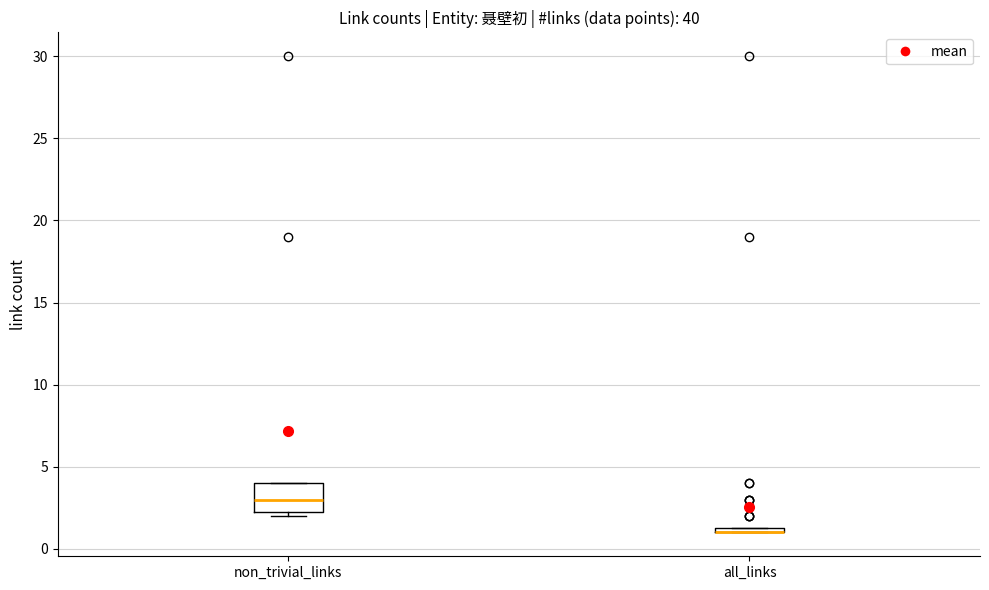

Where is the lower edge of the box for all_links on the y-axis? The values are not printed on the chart, so give them approximately, as read against the axis.

1.0